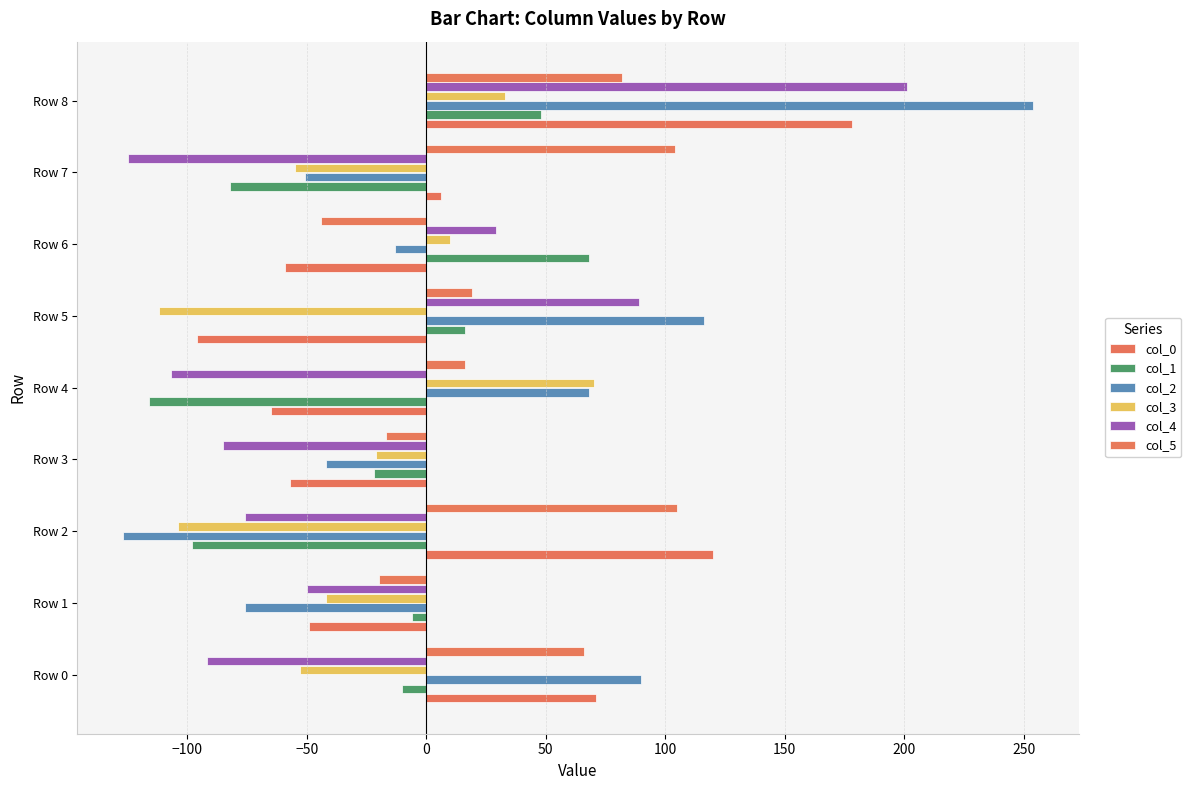

List the labels in order of col_2 value, largest first.

Row 8, Row 5, Row 0, Row 4, Row 6, Row 3, Row 7, Row 1, Row 2